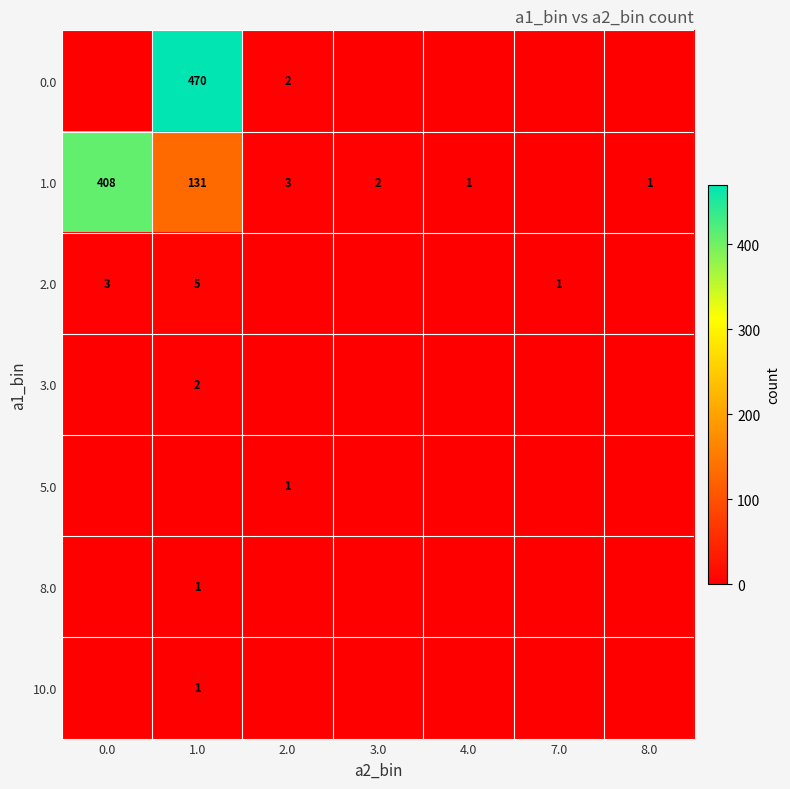

Which series has the widest spread of values?

row_0